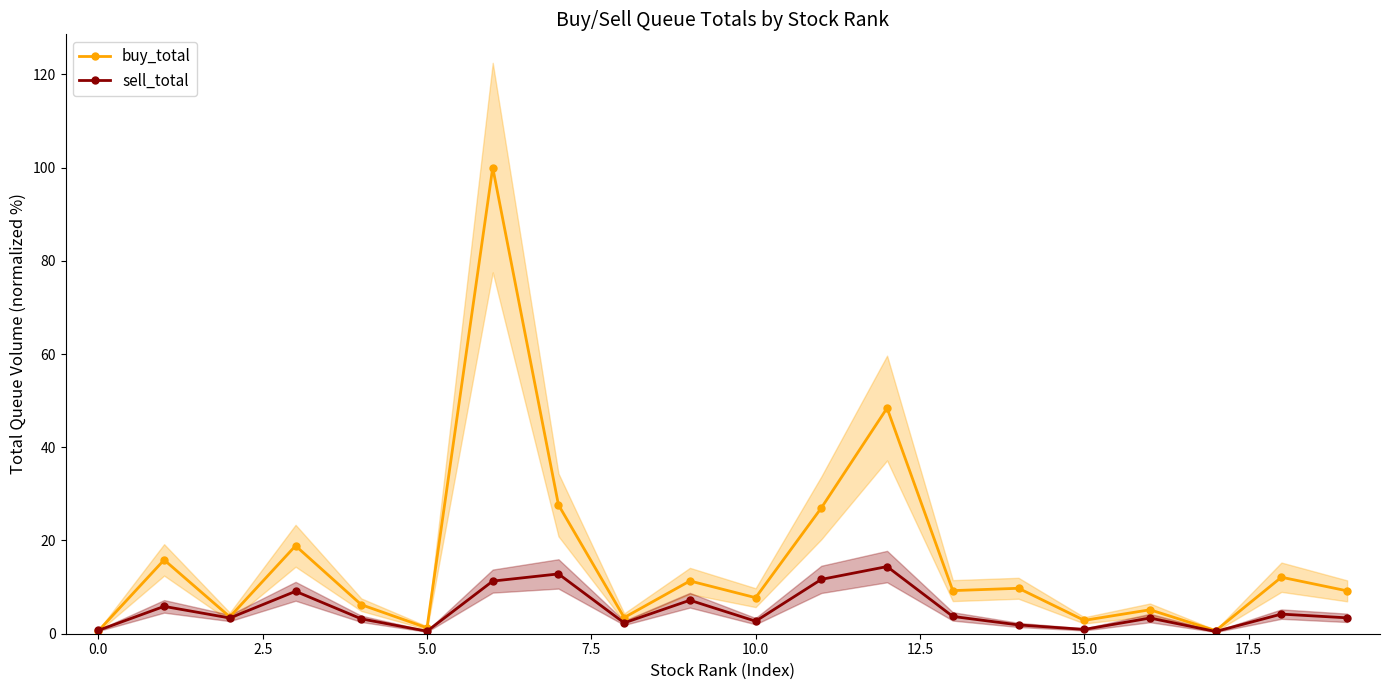

The buy_total series shows 27.0 at 11. True or false?

True